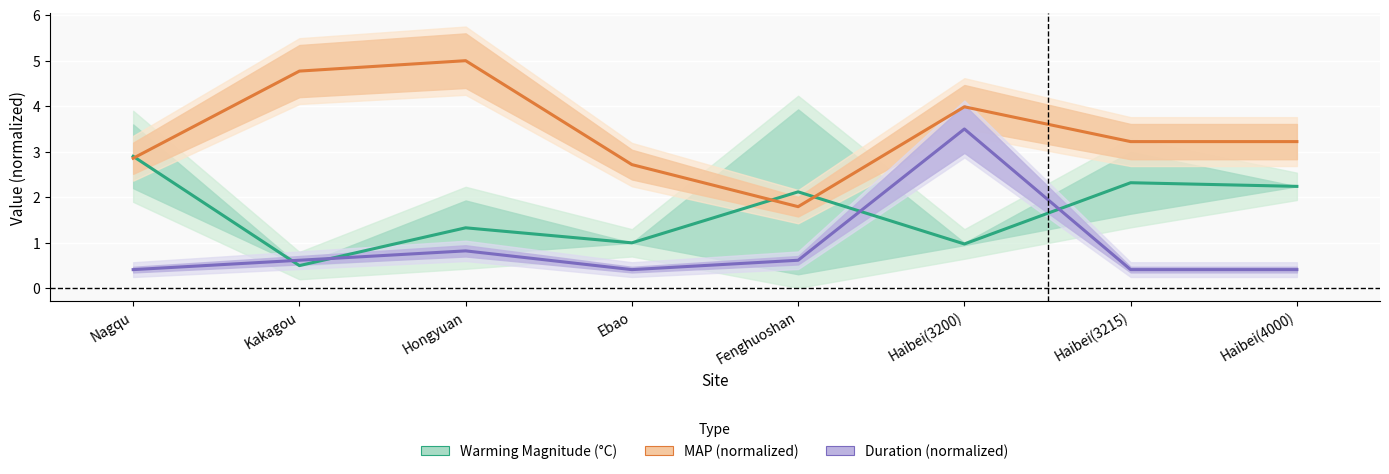

What is the total value across all series at Kakagou?

5.9